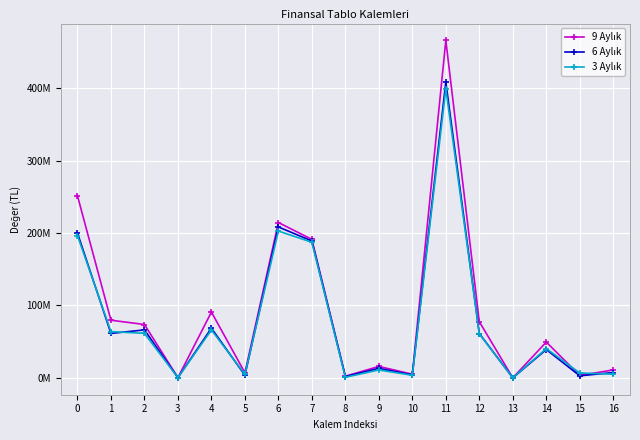

Between 7 and 16, which is larger?

7